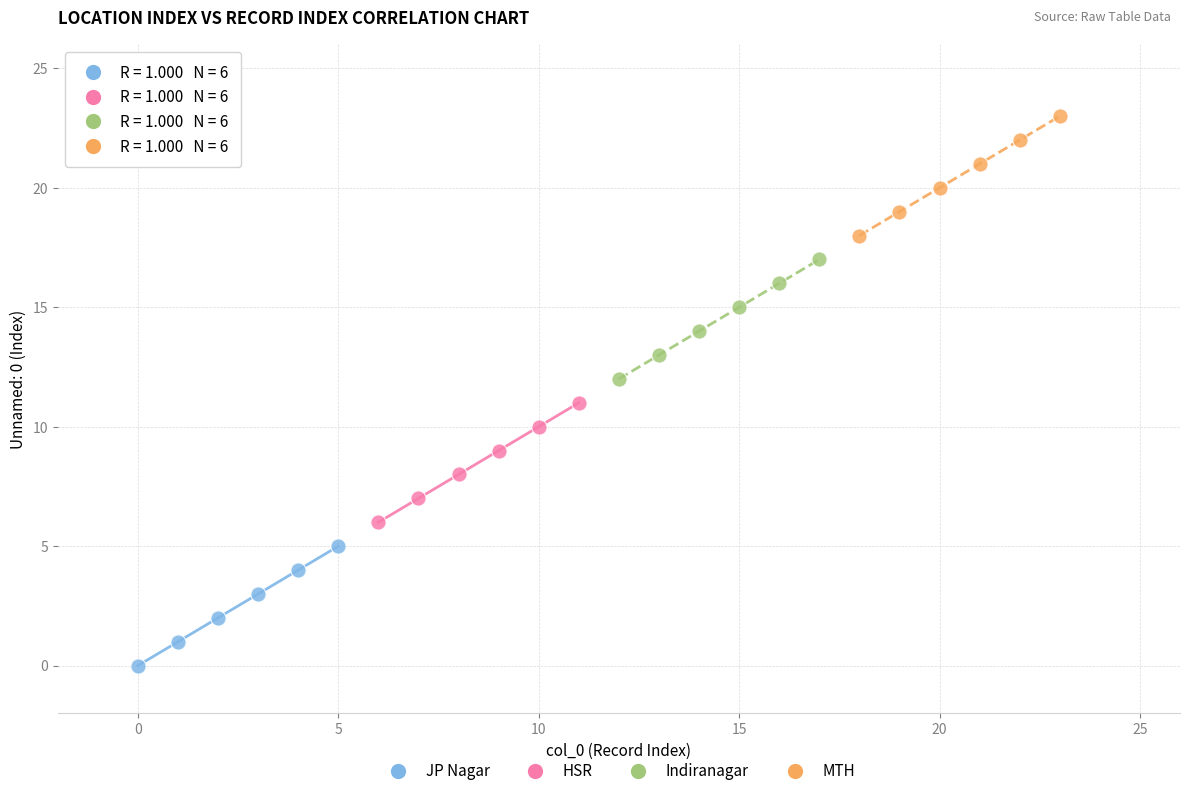

Which series reaches the minimum Y coordinate?

JP Nagar